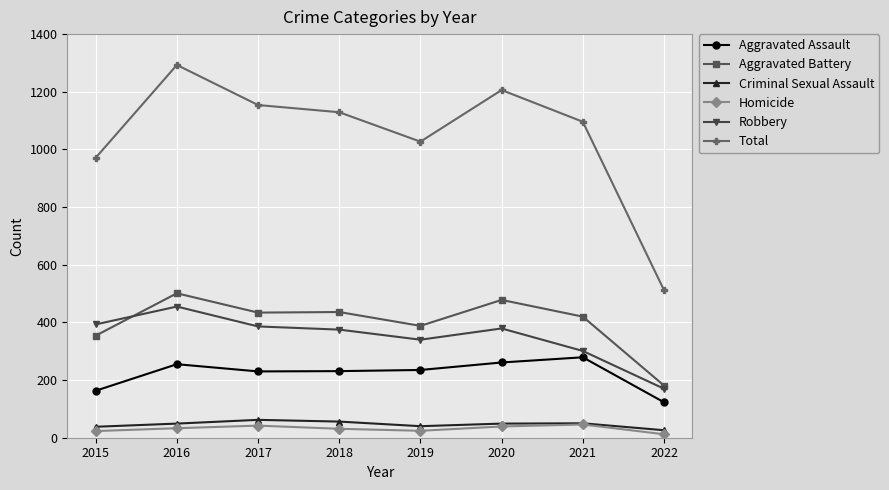

What is the difference between the Total values at 2022 and 2019?

515